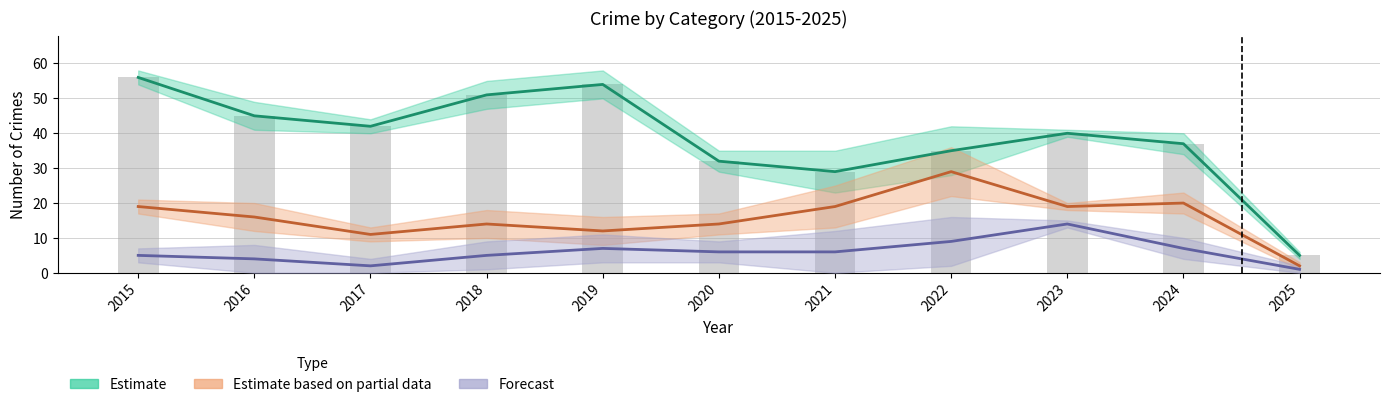

The value of Estimate based on partial data at 2016 is 16. True or false?

True